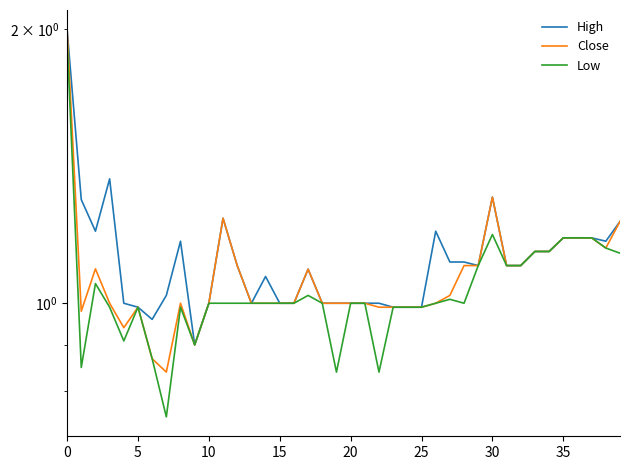

Reading left to right, extract all data points from this chart.

High: 2.0	1.3	1.2	1.4	1.0	1.0	1.0	1.0	1.2	0.9	1.0	1.2	1.1	1.0	1.1	1.0	1.0	1.1	1.0	1.0	1.0	1.0	1.0	1.0	1.0	1.0	1.2	1.1	1.1	1.1	1.3	1.1	1.1	1.1	1.1	1.2	1.2	1.2	1.2	1.2
Close: 2.0	1.0	1.1	1.0	0.9	1.0	0.9	0.8	1.0	0.9	1.0	1.2	1.1	1.0	1.0	1.0	1.0	1.1	1.0	1.0	1.0	1.0	1.0	1.0	1.0	1.0	1.0	1.0	1.1	1.1	1.3	1.1	1.1	1.1	1.1	1.2	1.2	1.2	1.1	1.2
Low: 2.0	0.9	1.1	1.0	0.9	1.0	0.9	0.8	1.0	0.9	1.0	1.0	1.0	1.0	1.0	1.0	1.0	1.0	1.0	0.8	1.0	1.0	0.8	1.0	1.0	1.0	1.0	1.0	1.0	1.1	1.2	1.1	1.1	1.1	1.1	1.2	1.2	1.2	1.1	1.1